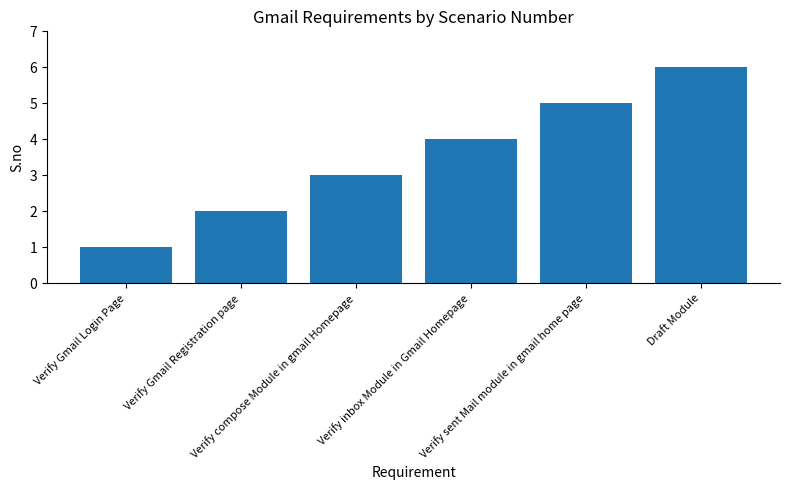

Which label corresponds to the largest value in the chart?

Draft Module